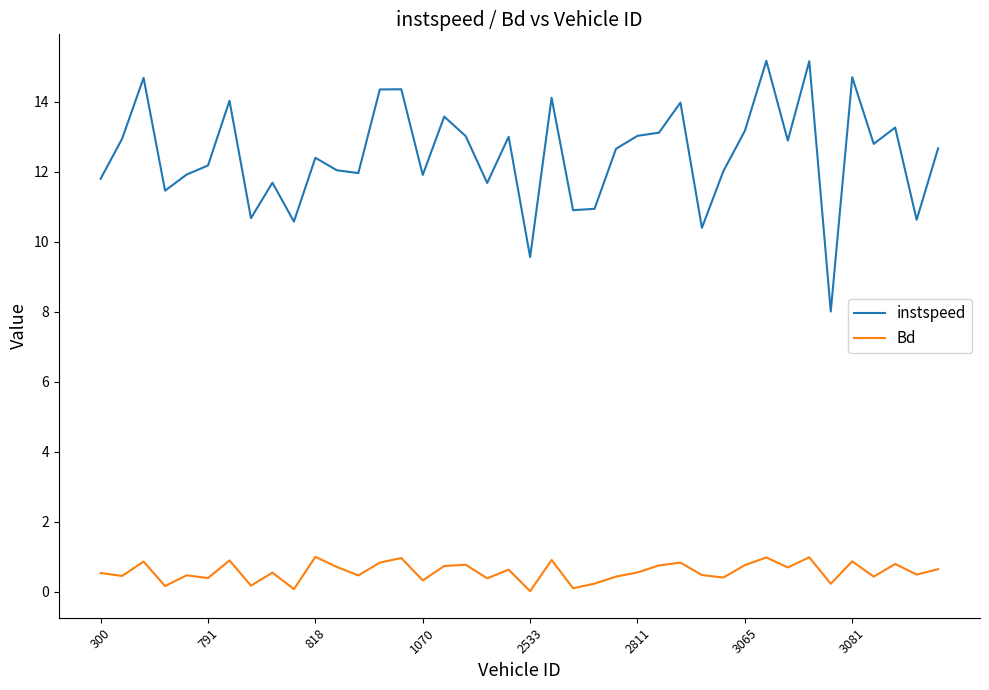

Which series has the largest total across all categories?

instspeed